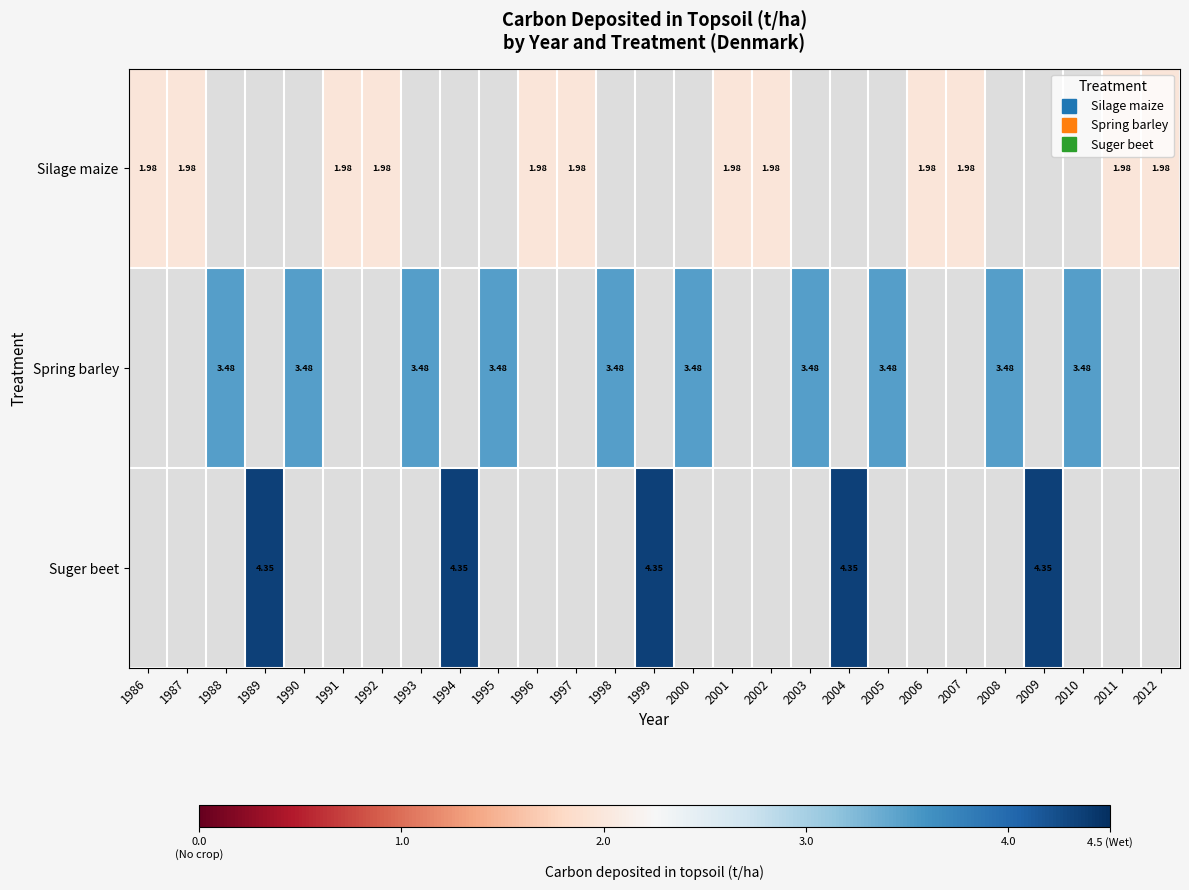

Is the value of Spring barley at 1992 greater than the value of Suger beet at 2012?

No